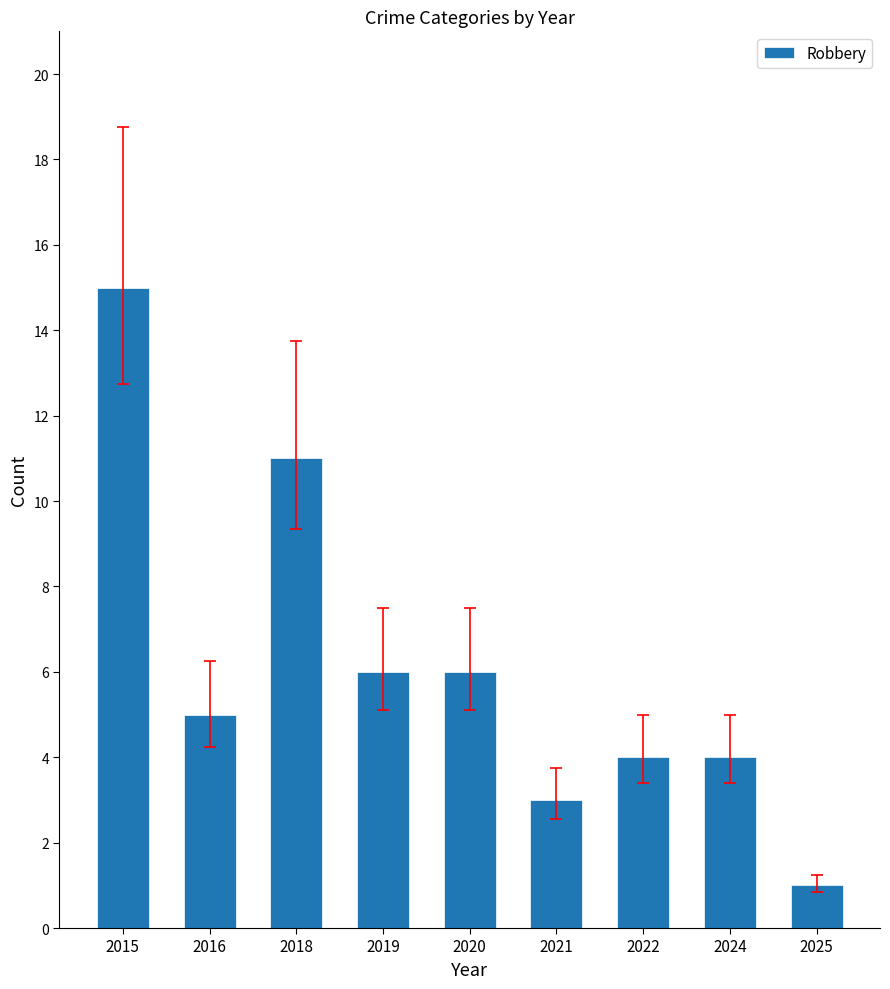

Which has a higher value, 2021 or 2020?

2020